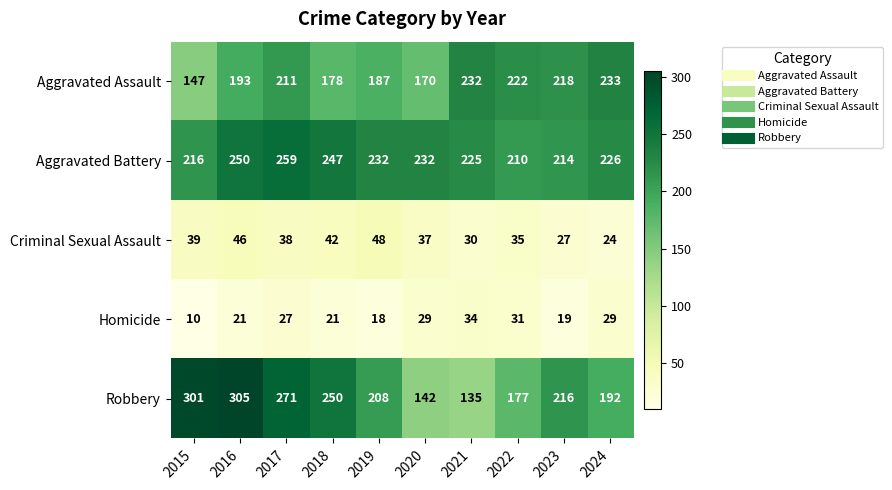

What is the greatest value displayed?

305